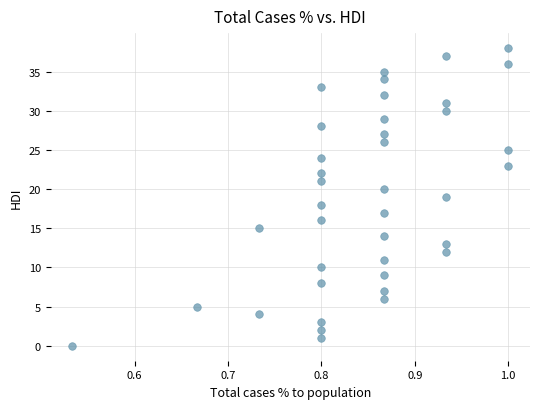

What is the range of Y values (max minus min)?

38